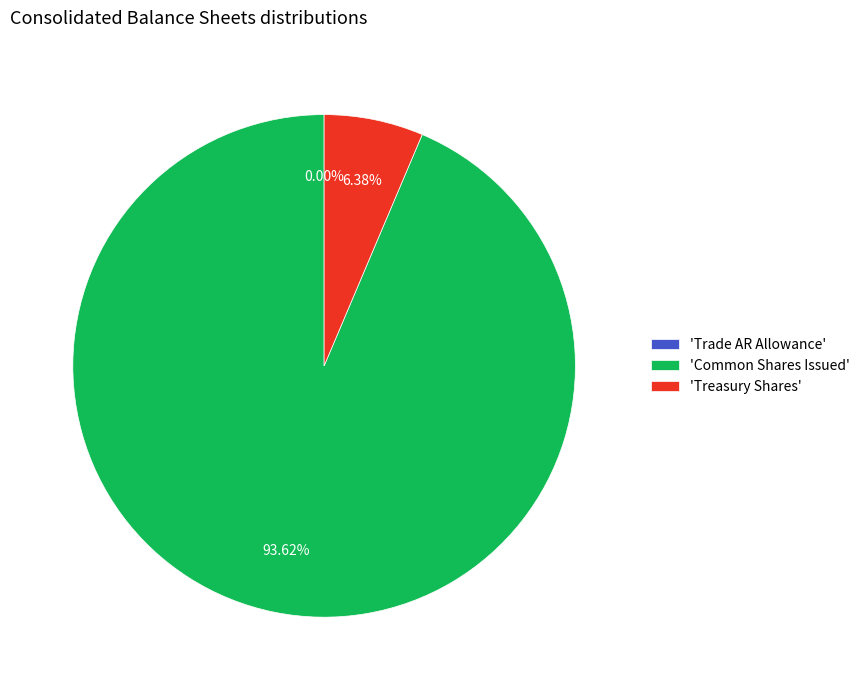

Combined, do 'Common Shares Issued' and 'Treasury Shares' account for over 50%?

Yes